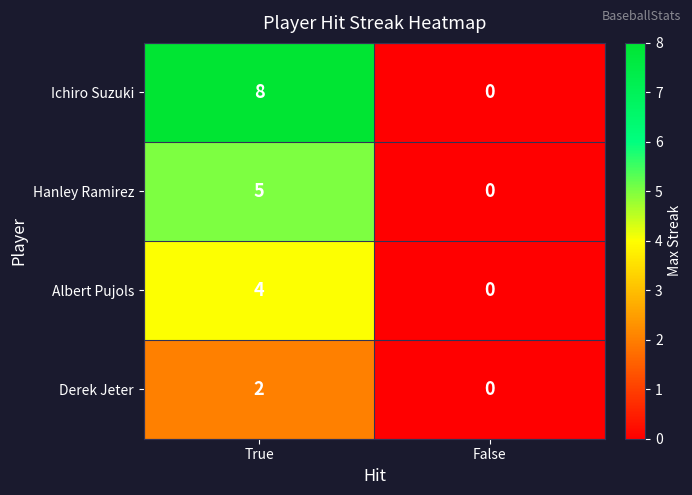

What is the spread (max minus min) of values at True?

6